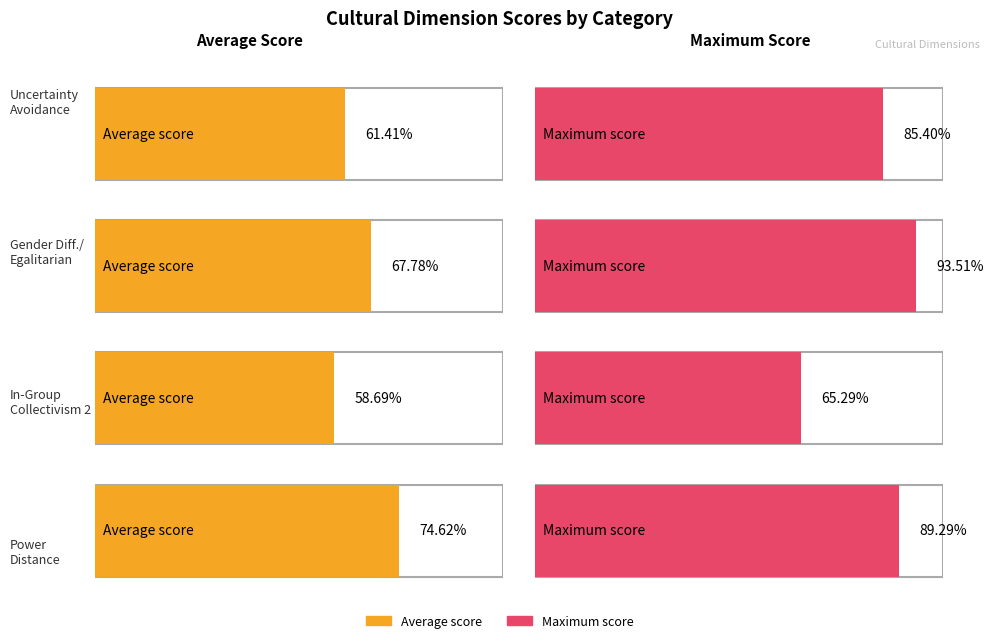

What is the label of the 2nd bar from the right?

In-Group Collectivism / Collectivism 2